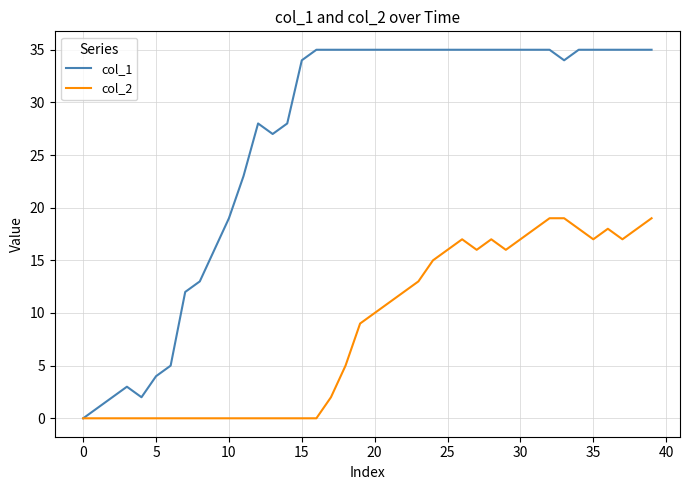

What are all the series names shown in the legend?

col_1, col_2